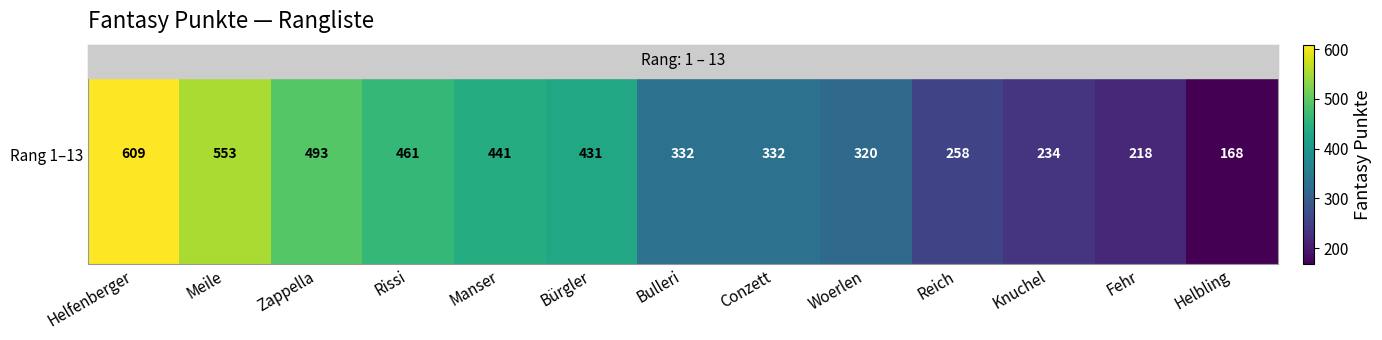

At which category does the chart reach its minimum across all series?

Helbling